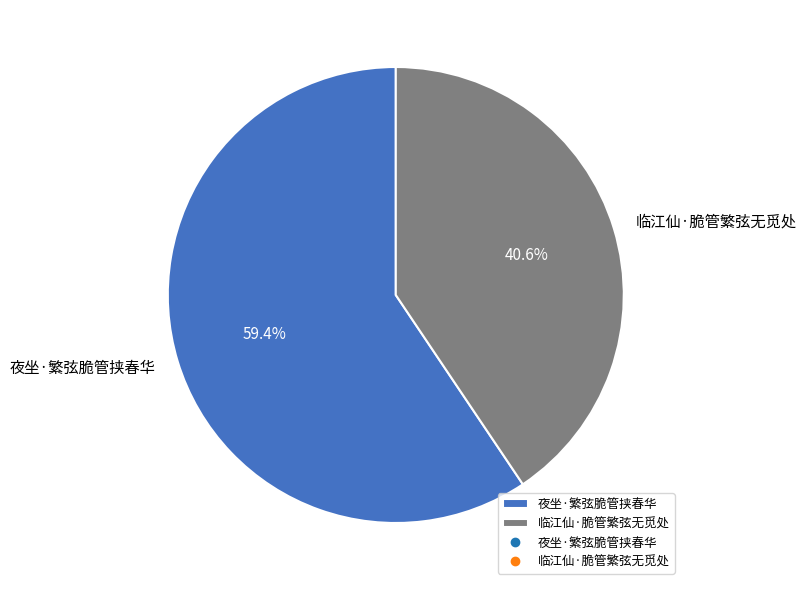

What is the ratio of the value at 夜坐·繁弦脆管挟春华 to the value at 临江仙·脆管繁弦无觅处?

1.5